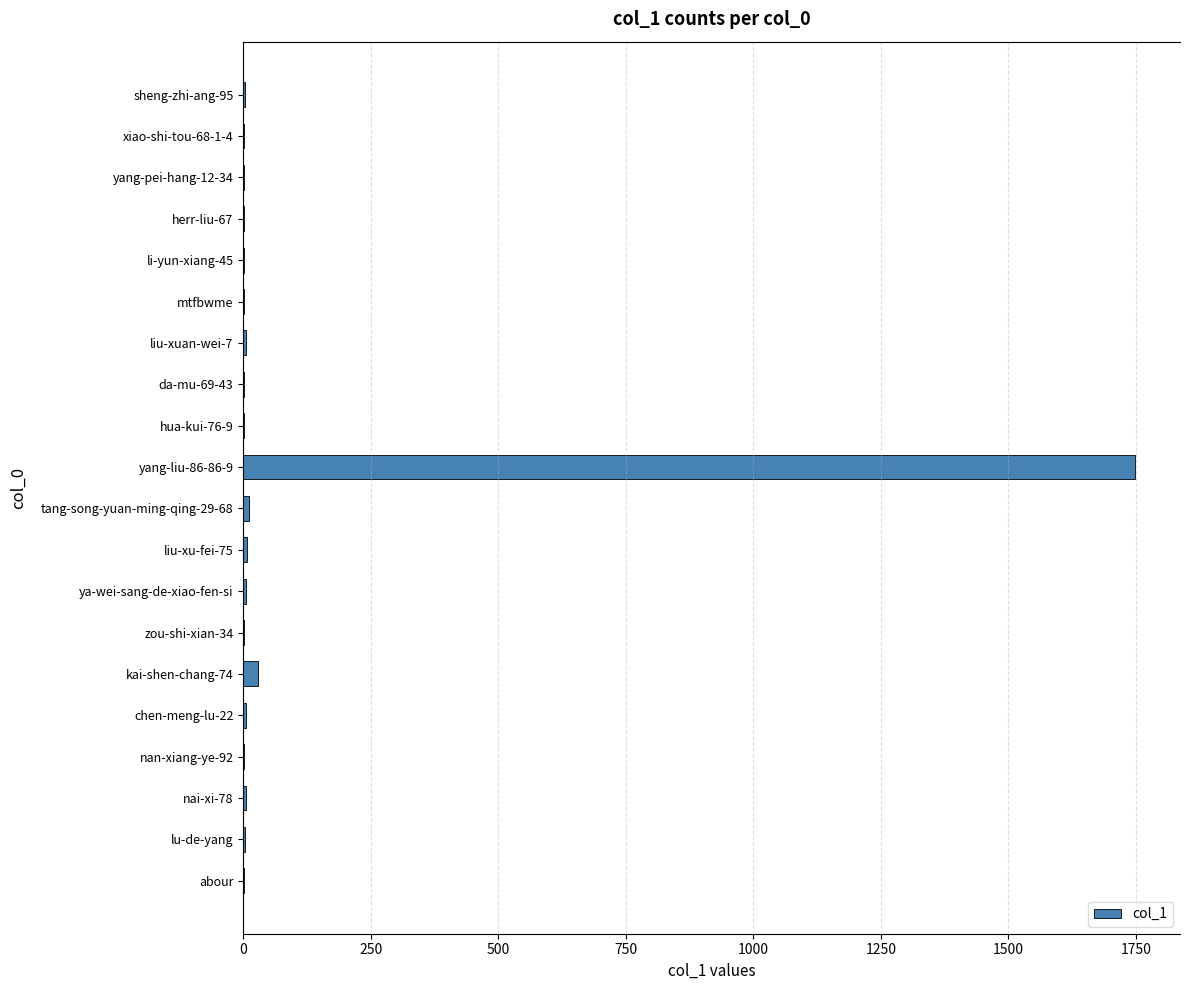

The chart shows a value of 5 at nai-xi-78. True or false?

True